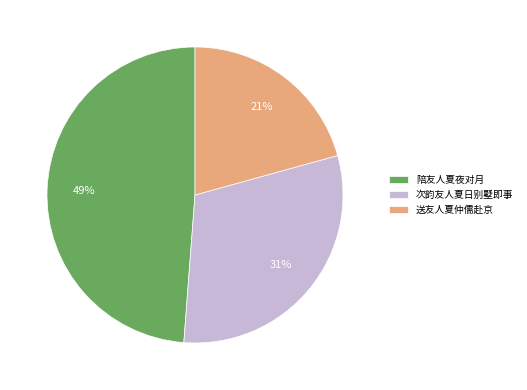

What percentage is the 次韵友人夏日别墅即事 slice, to the nearest percent?

31%